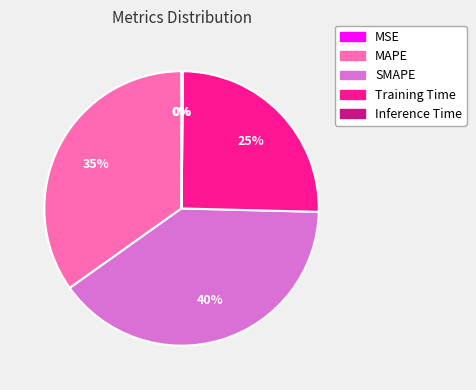

What is the largest slice in the pie chart?

SMAPE